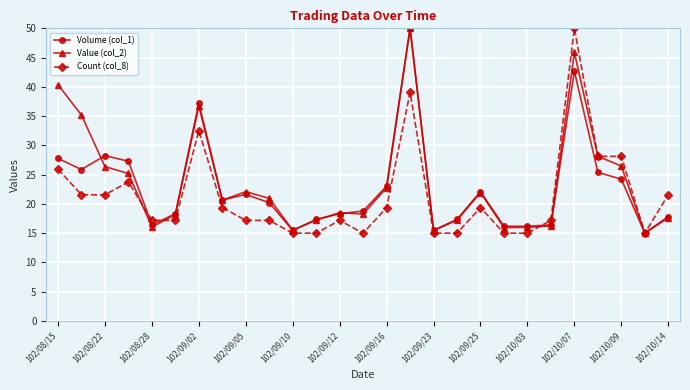

What is the value of the Count (col_8) point at the 13th from the left?

17.2